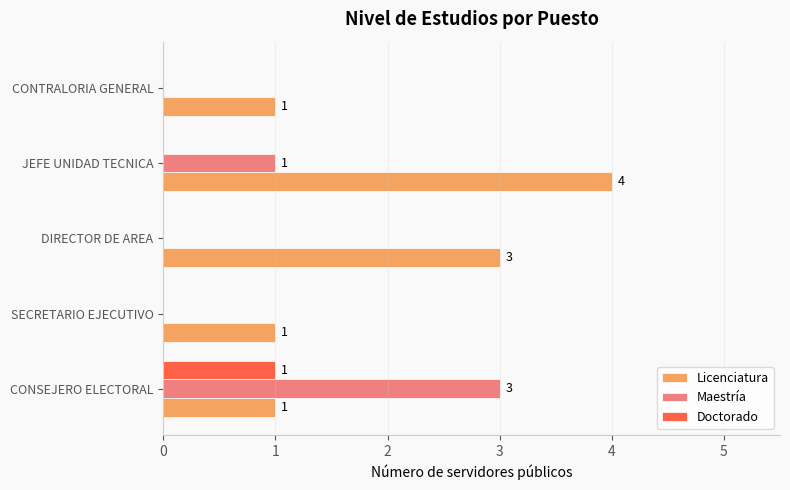

The value of Doctorado at CONSEJERO ELECTORAL is 1. True or false?

True